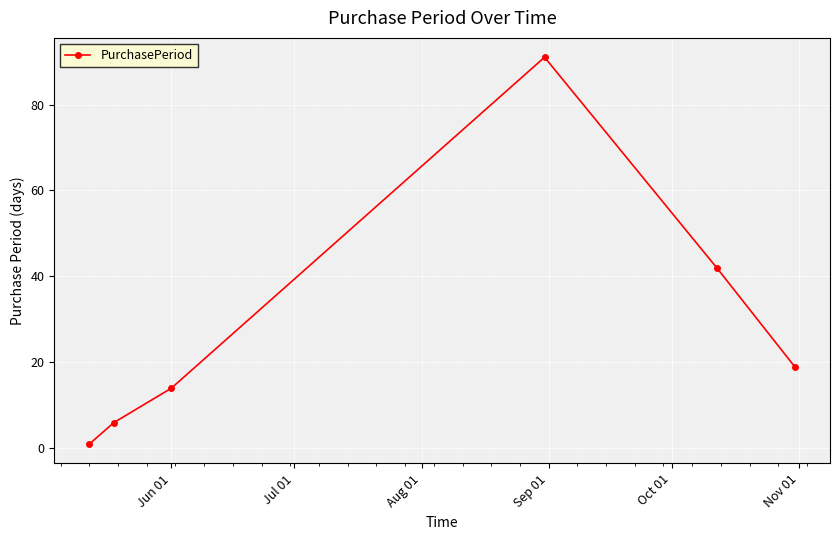

True or false: there are more than 0 points higher than both neighbors.

True